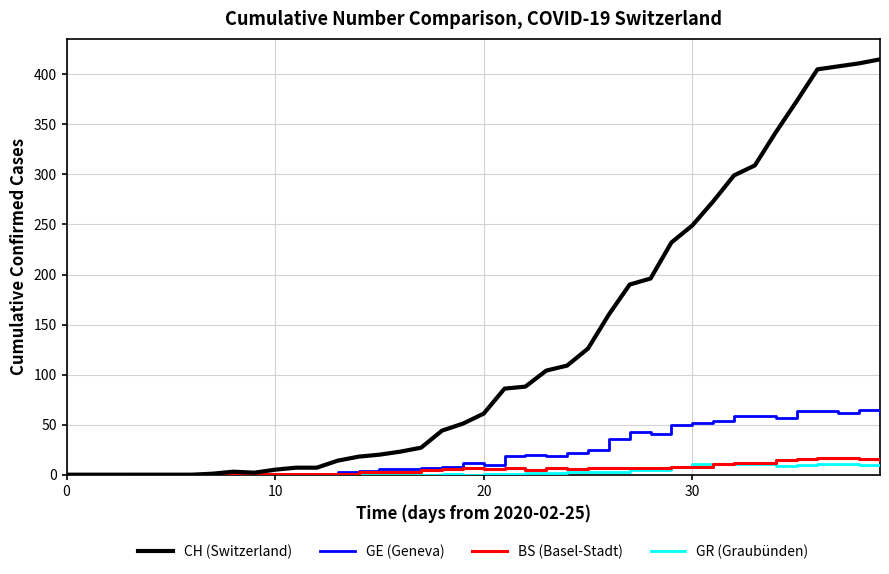

Which series has the largest total across all categories?

CH (Switzerland)